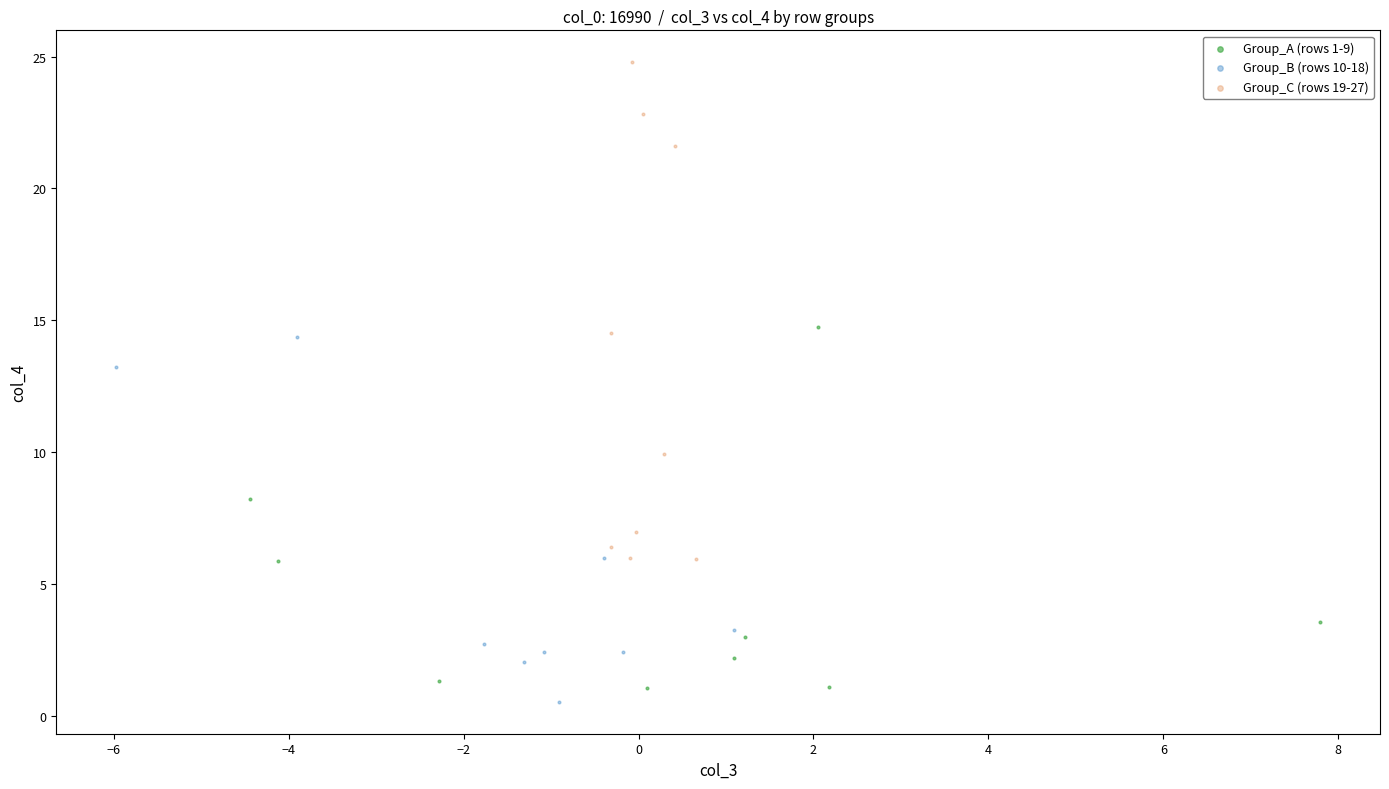

Which series has the largest Y range (max minus min)?

Group_C (rows 19-27)